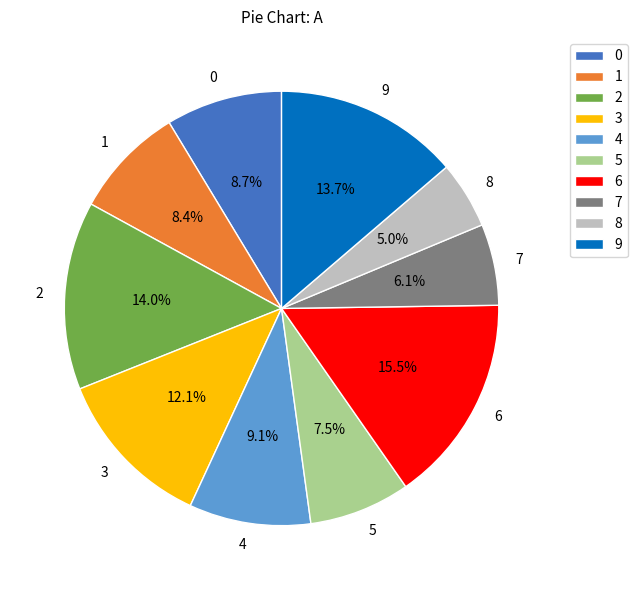

What percentage is the 2 slice, to the nearest percent?

14%